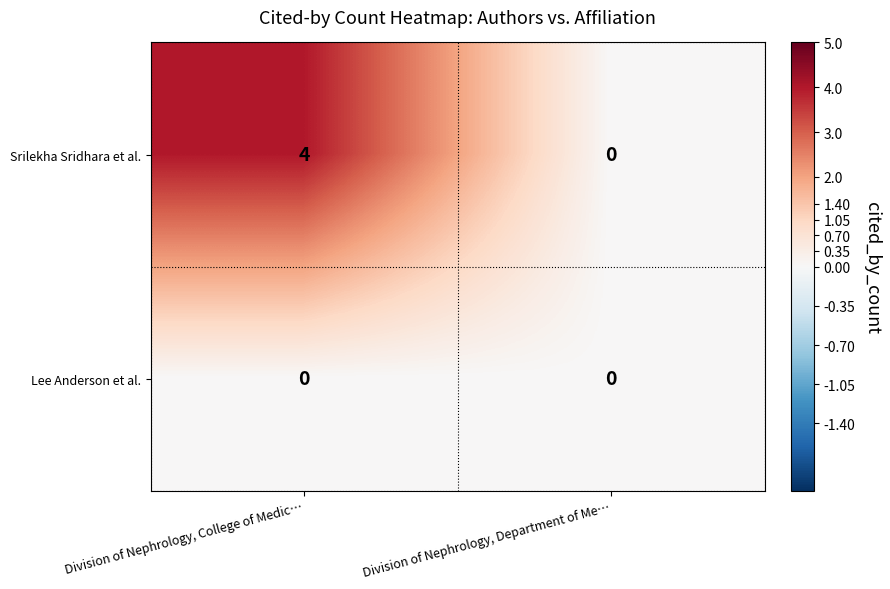

Reading right to left, extract all data points from this chart.

Srilekha Sridhara et al.: 0	4
Lee Anderson et al.: 0	0